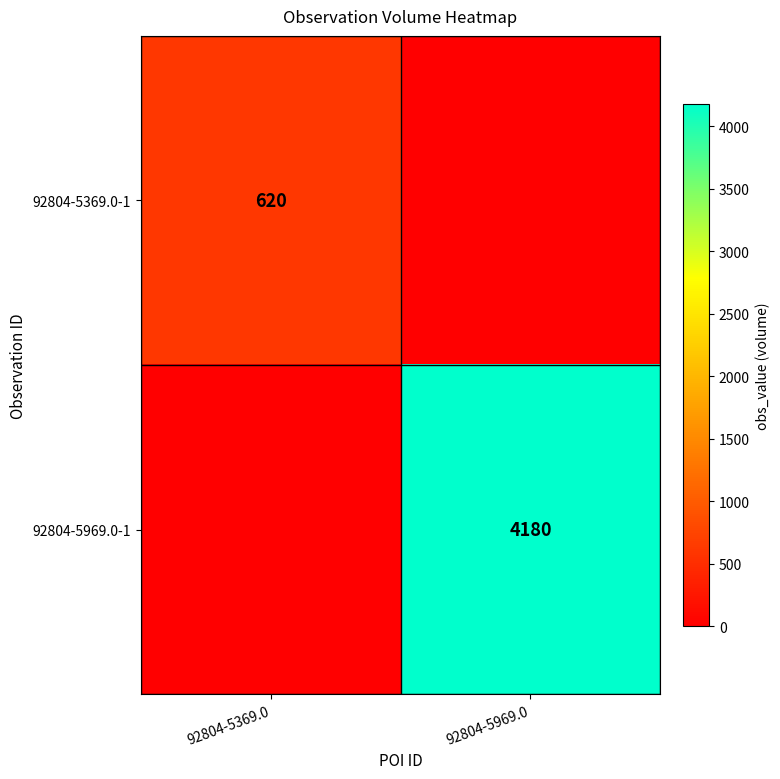

Is the value of 92804-5969.0-1 at 92804-5969.0 greater than the value of 92804-5369.0-1 at 92804-5369.0?

Yes